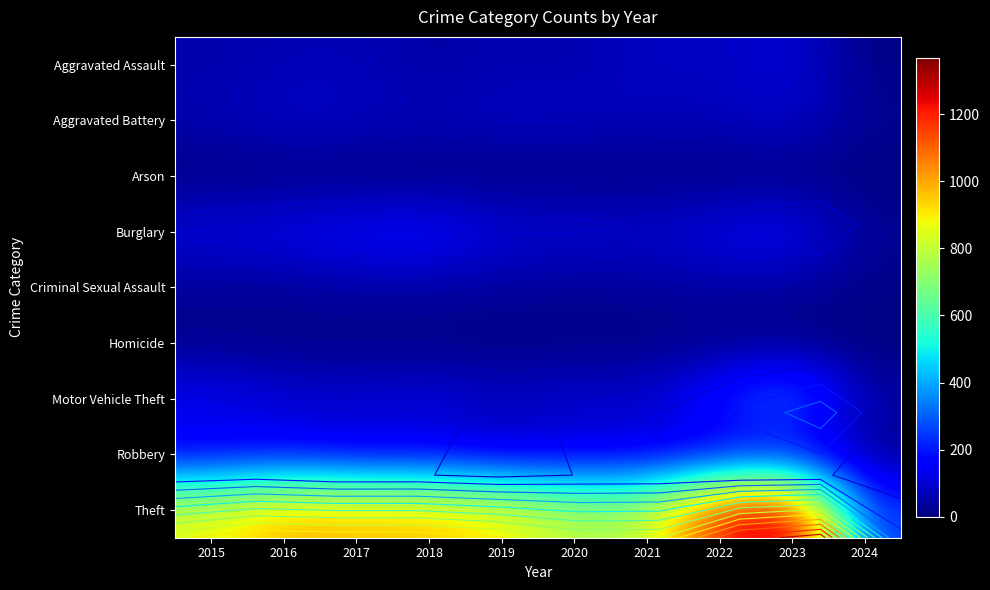

Is the value of Criminal Sexual Assault at 2016 greater than the value of Homicide at 2016?

Yes